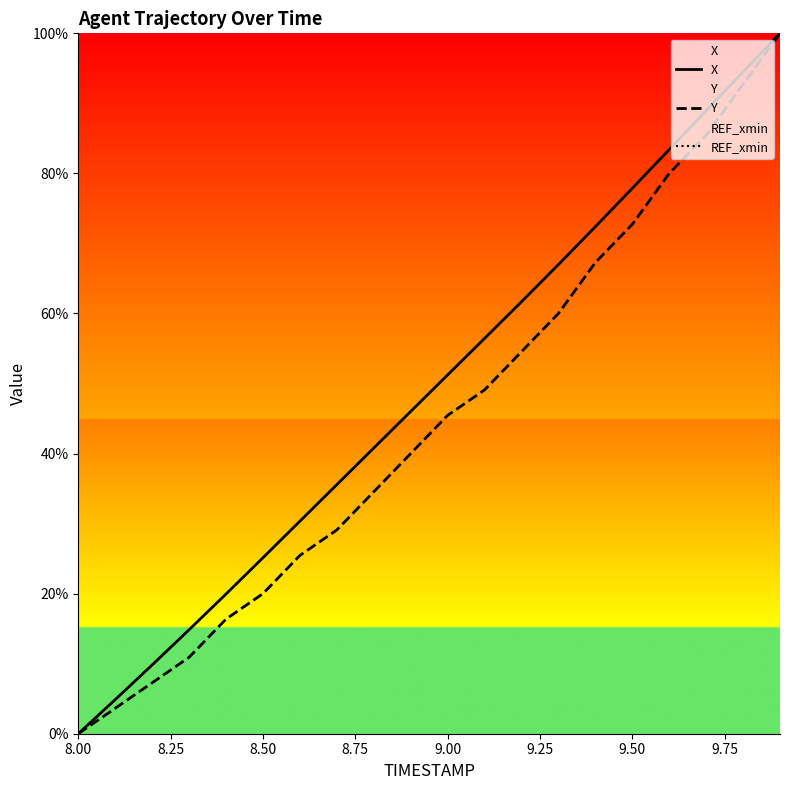

How many series are shown in this chart?

3